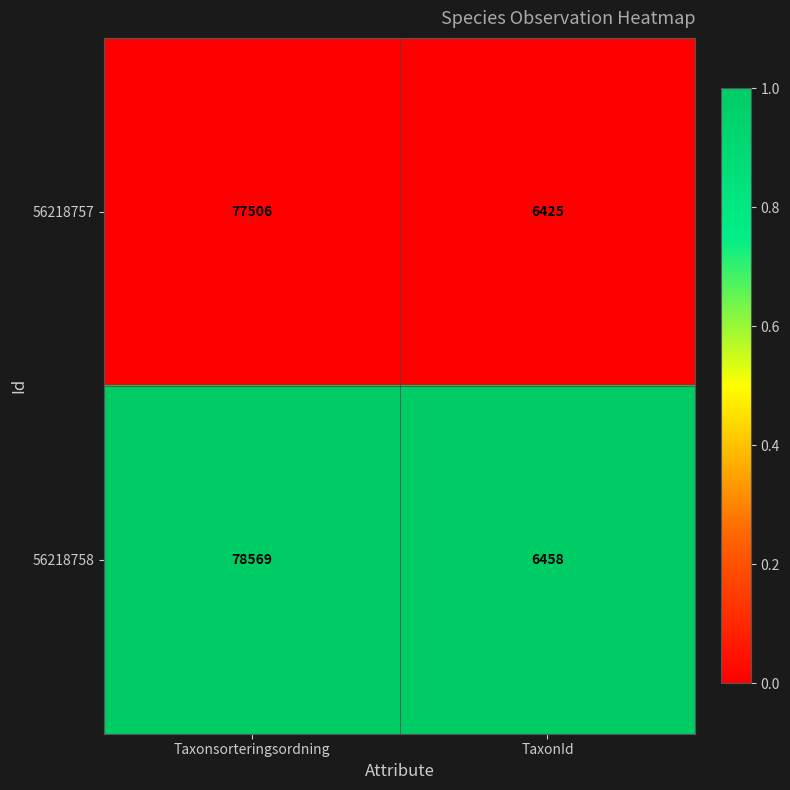

Where is 56218758 nearest to the value 42513?

TaxonId